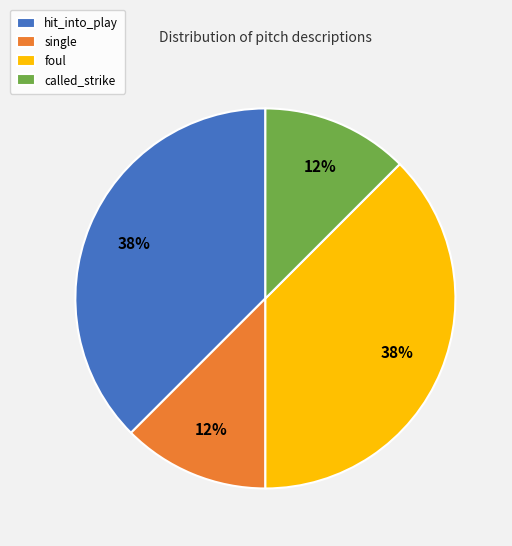

Does any single category account for the majority?

No